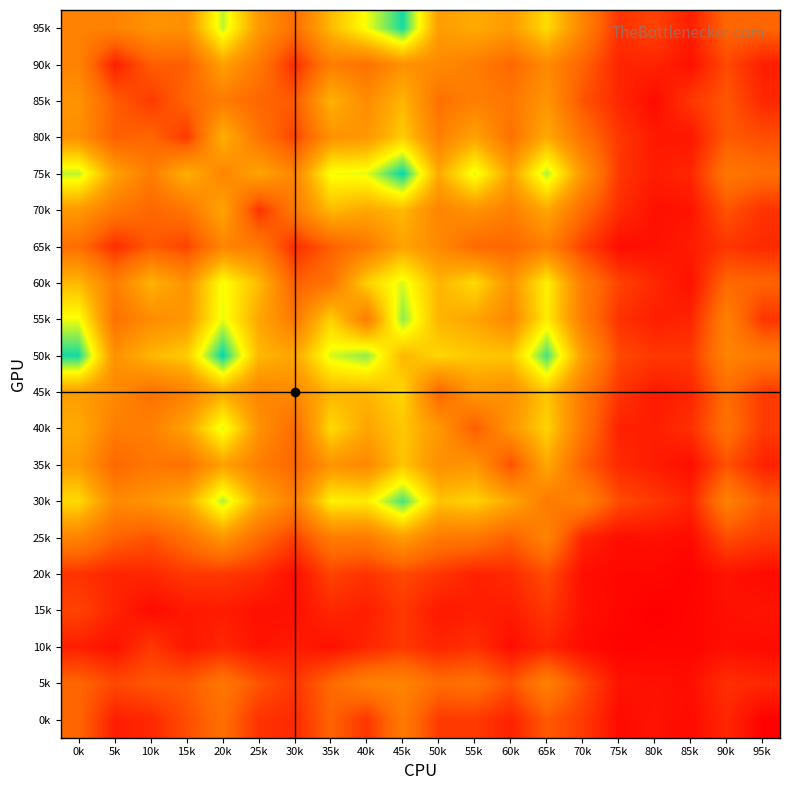

Which label corresponds to the largest value in the chart?

45k